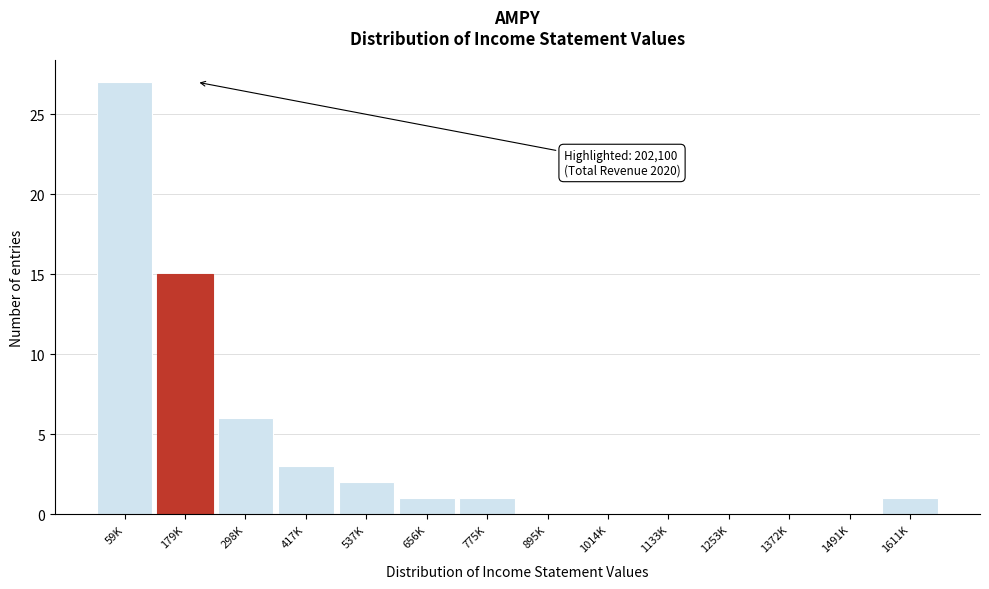

Reading right to left, extract all data points from this chart.

1611K=1	1491K=0	1372K=0	1253K=0	1133K=0	1014K=0	895K=0	775K=1	656K=1	537K=2	417K=3	298K=6	179K=15	59K=27